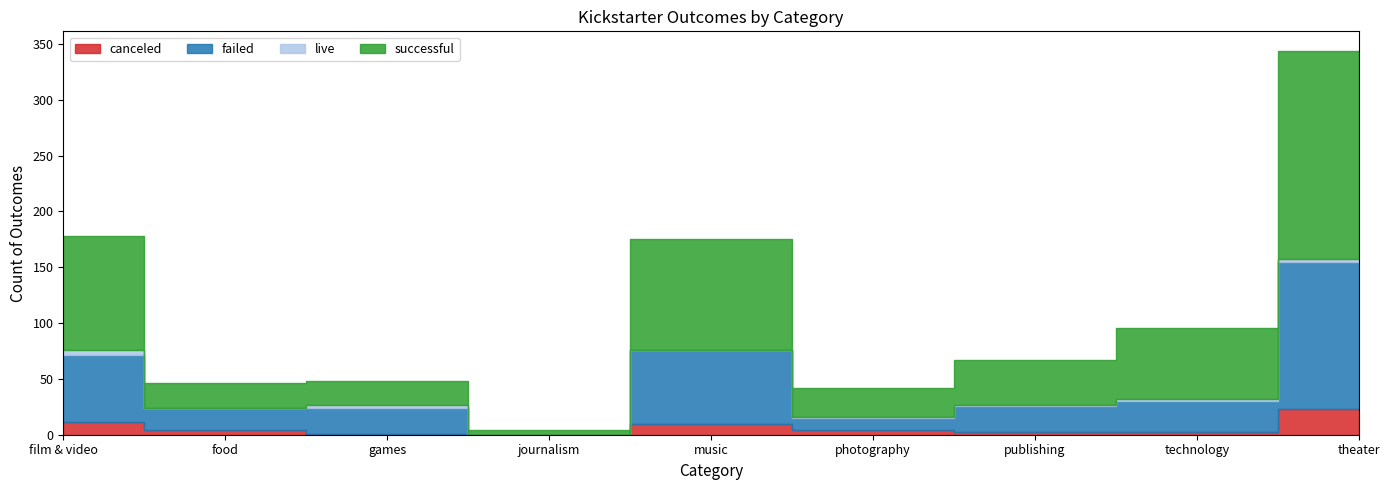

What is the label of the 7th point from the right?

games